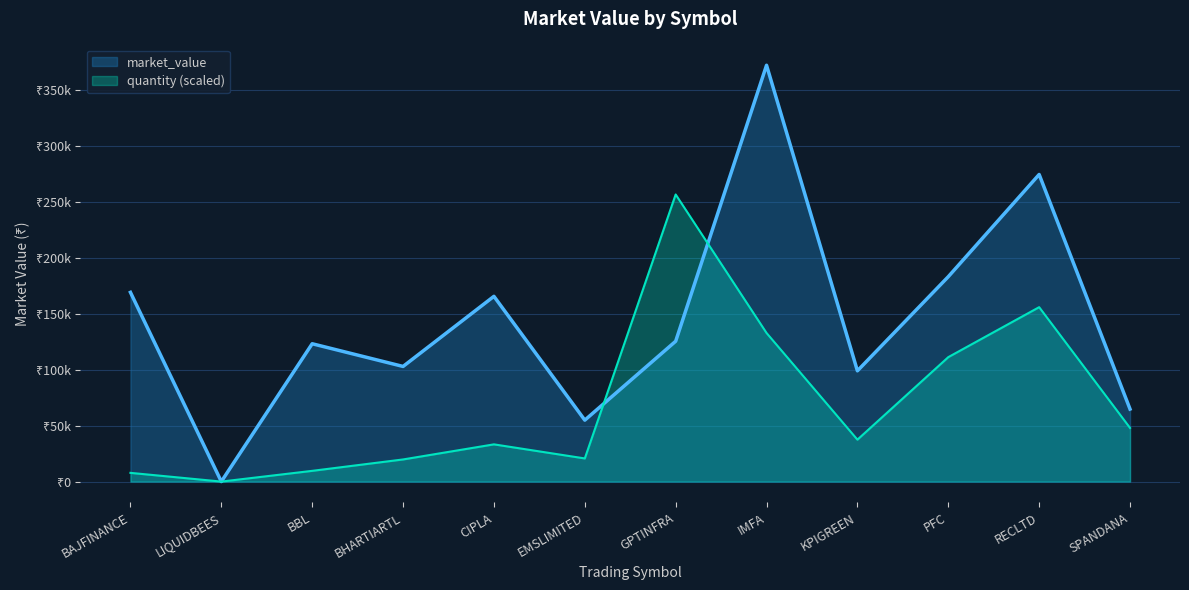

The chart shows a value of 183274.0 at PFC. True or false?

True